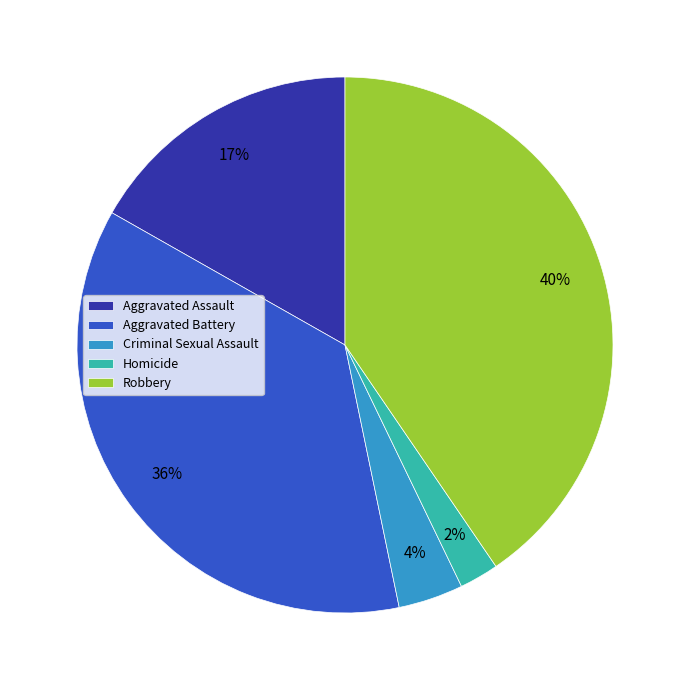

To the nearest percent, what percentage of the pie is Homicide?

2%